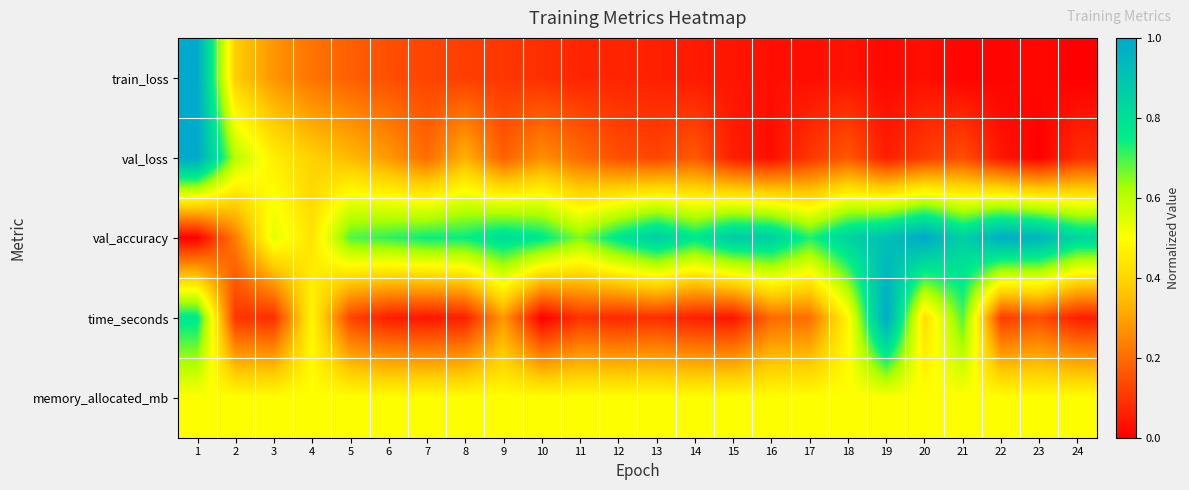

Which series has the largest range (max minus min)?

train_loss